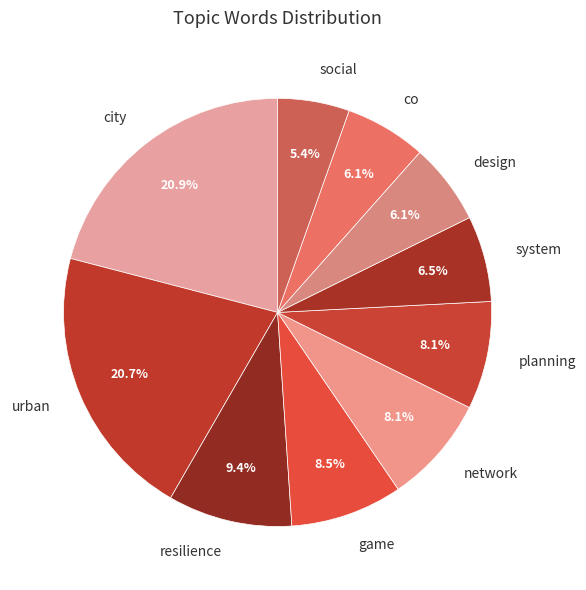

True or false: design accounts for 1% of the total.

False